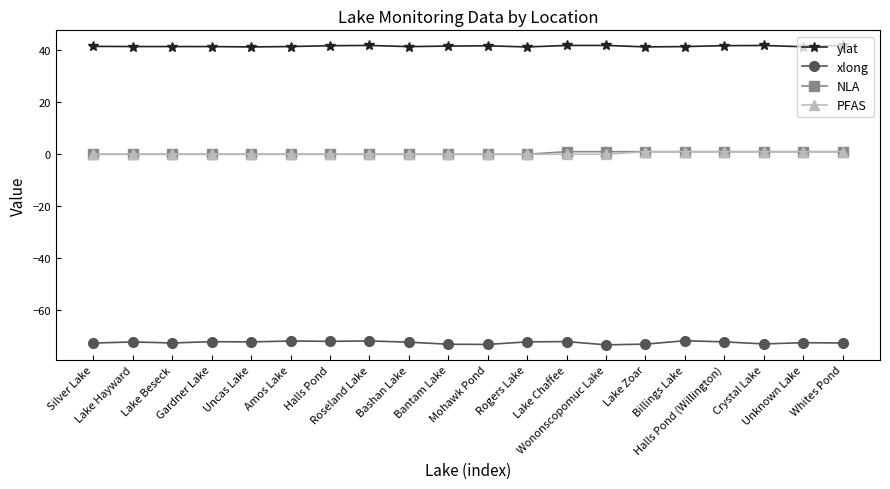

At how many categories does at least one series exceed 27?

20